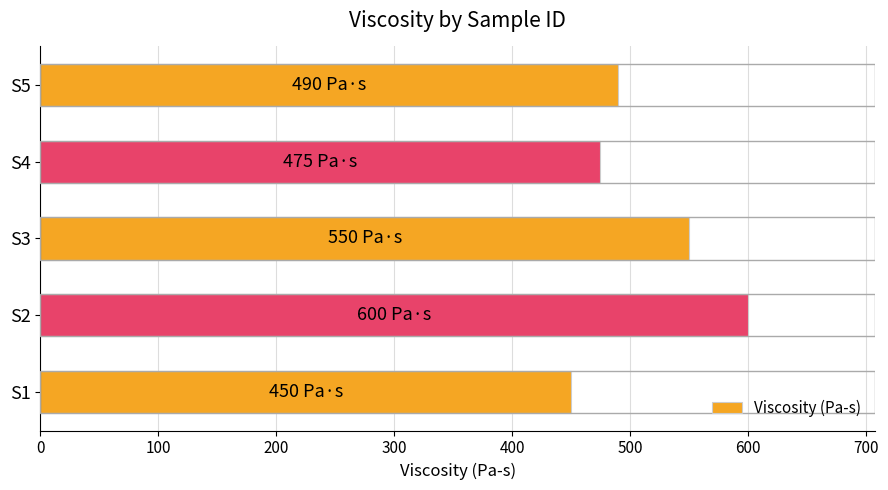

Reading top to bottom, list all the values displayed in this chart.

S5=490	S4=475	S3=550	S2=600	S1=450